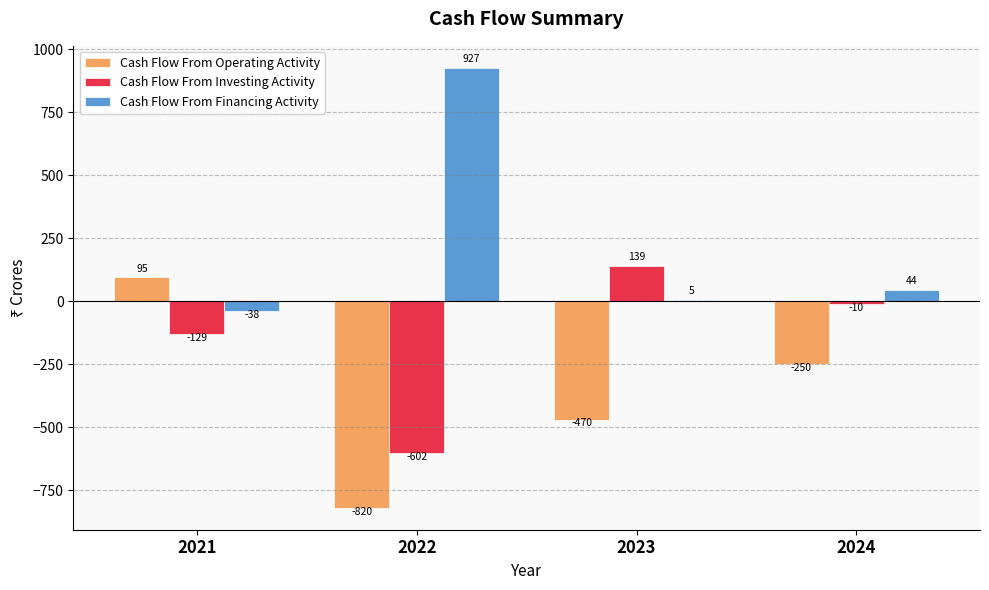

What is the sum of all Cash Flow From Financing Activity values?

938